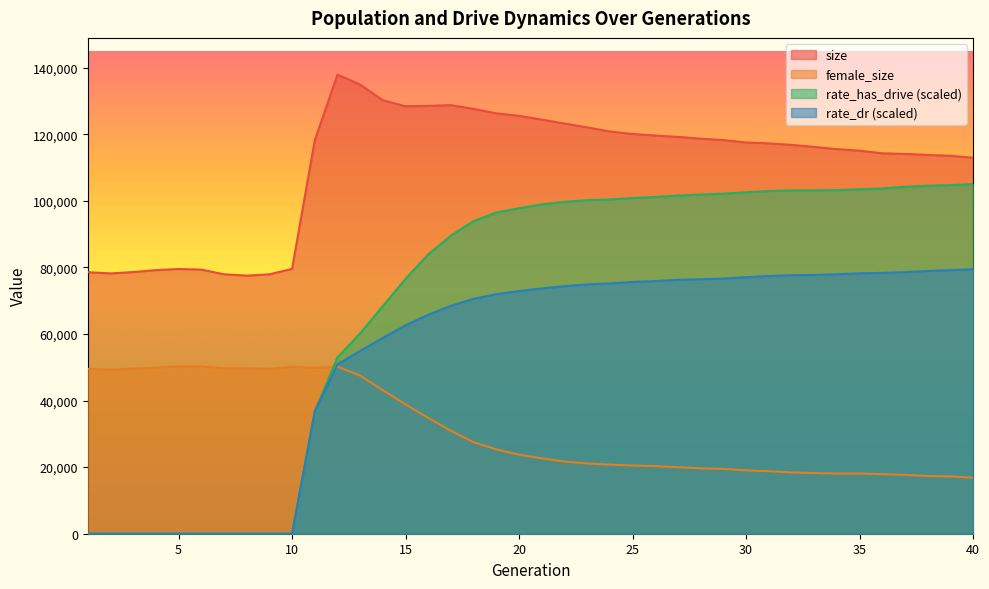

True or false: rate_dr and rate_has_drive intersect in this chart.

False